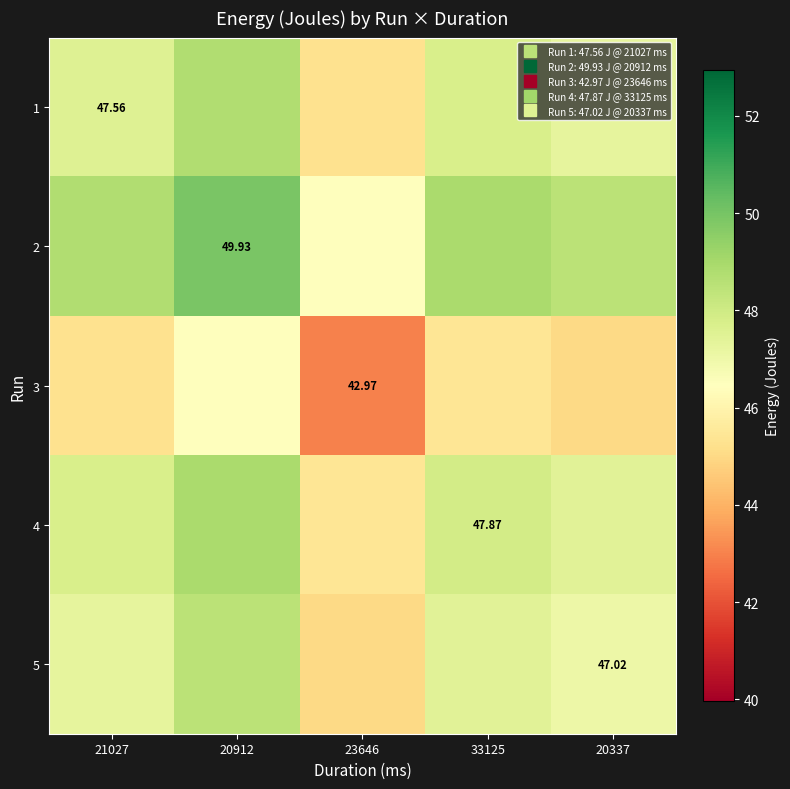

Where is 3 nearest to the value 44?

20337